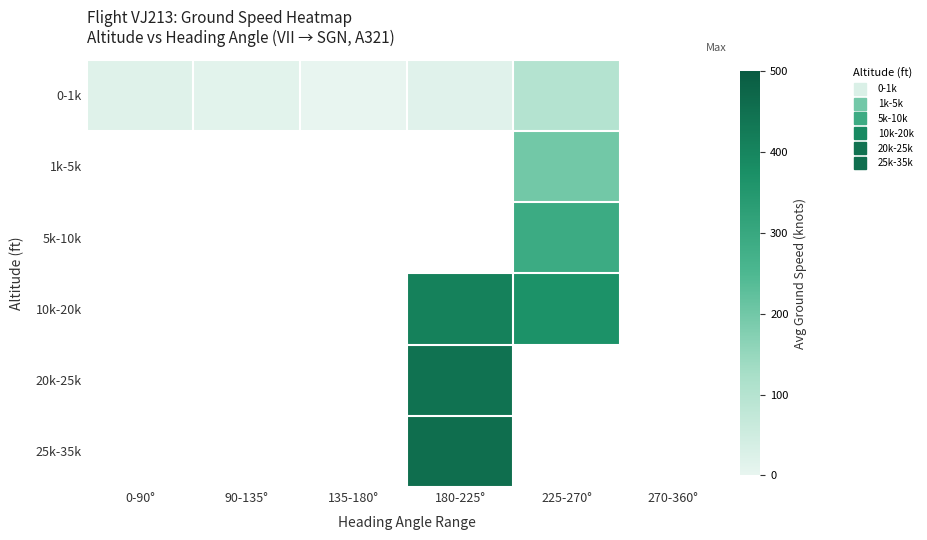

At which label does 0-1k reach its peak?

225-270°